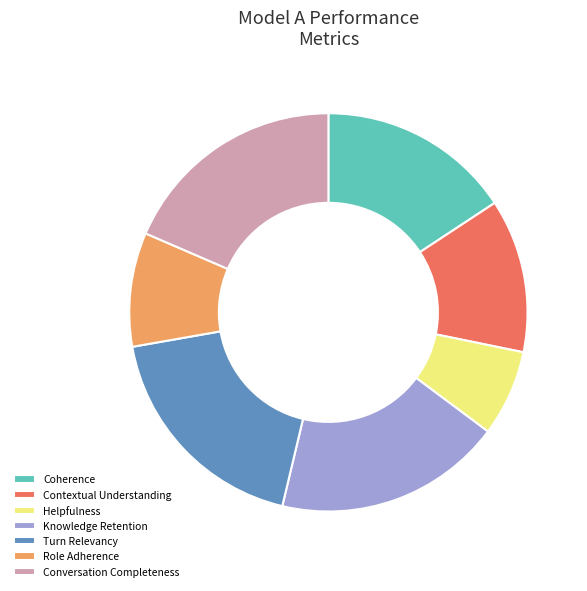

Which has a higher value, Contextual Understanding or Coherence?

Coherence